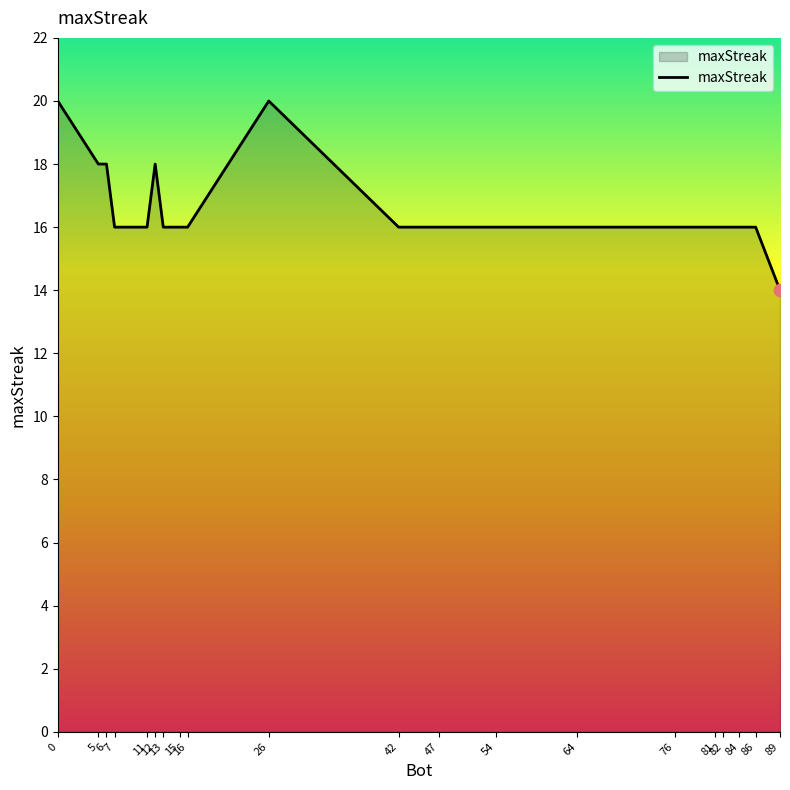

Approximately how many times larger is the value at 11 compared to 89?

1.1